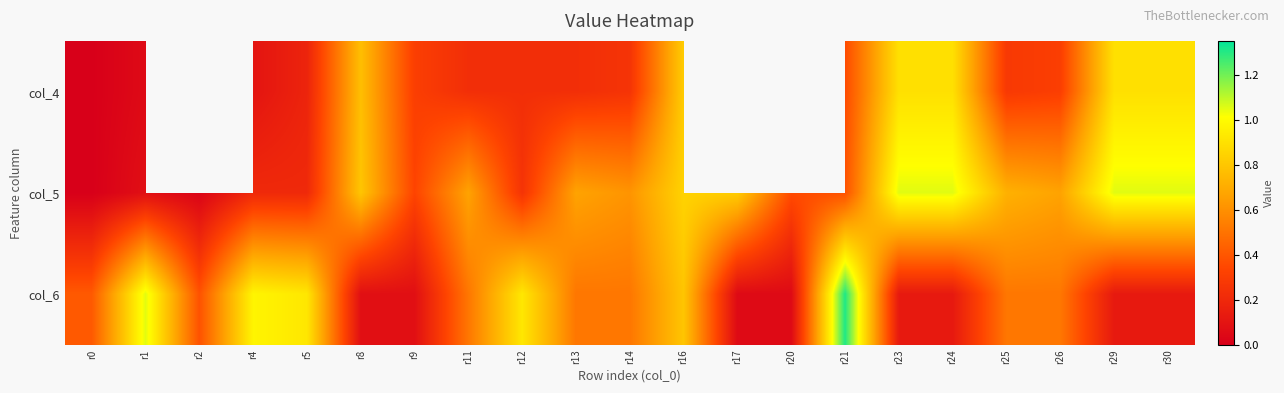

True or false: col_4 has a value of 0.3 at r26.

True